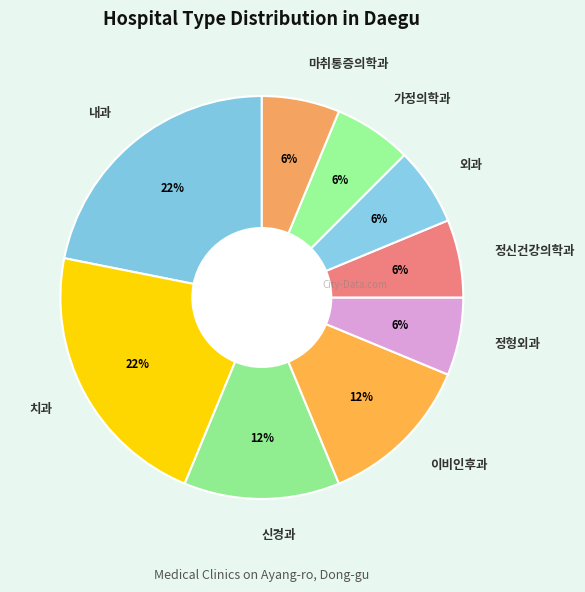

To the nearest percent, what portion does 정신건강의학과 represent?

6%